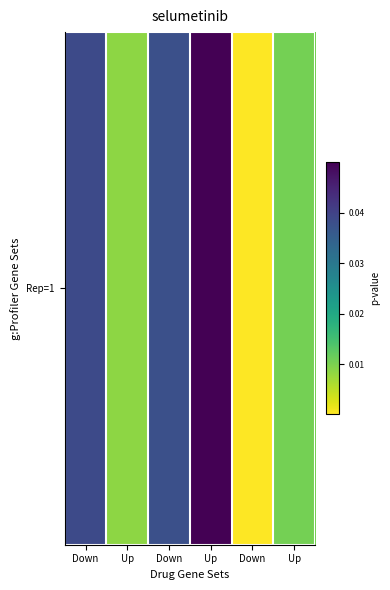

What is the change in value from Up to Down?

-0.1